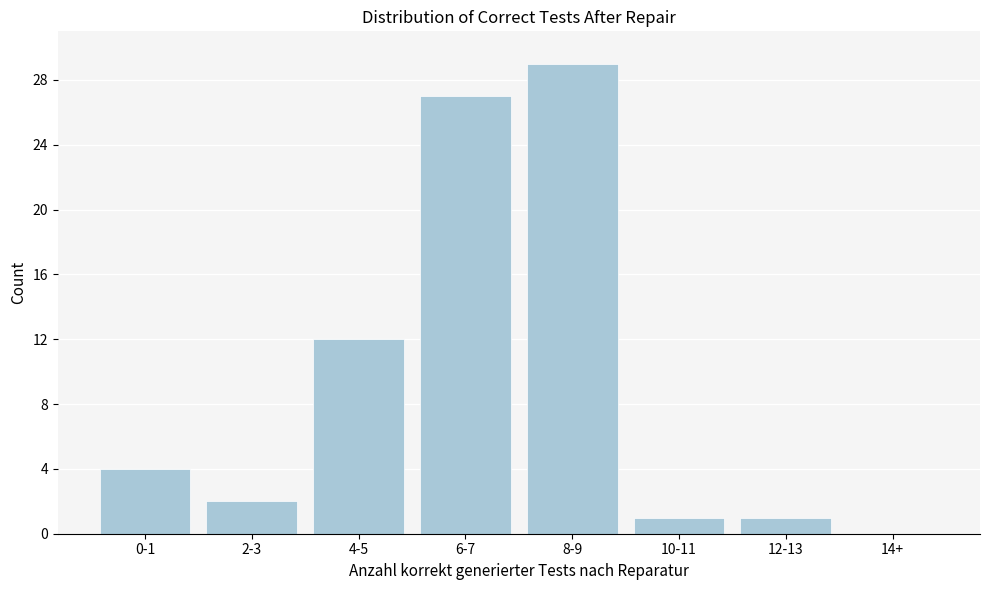

Reading left to right, extract all data points from this chart.

0-1=4	2-3=2	4-5=12	6-7=27	8-9=29	10-11=1	12-13=1	14+=0